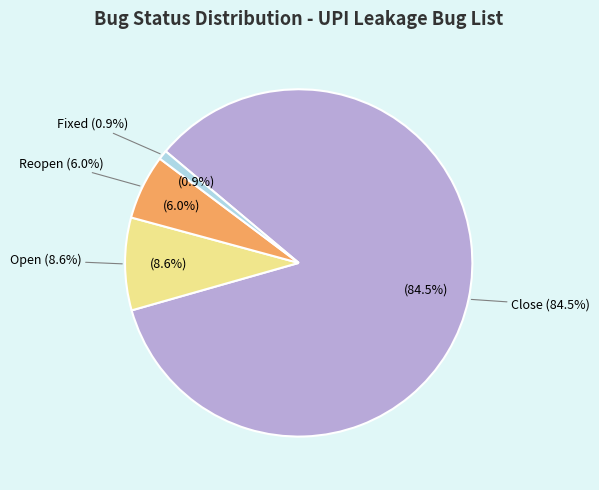

To the nearest percent, what is the average slice percentage?

25%